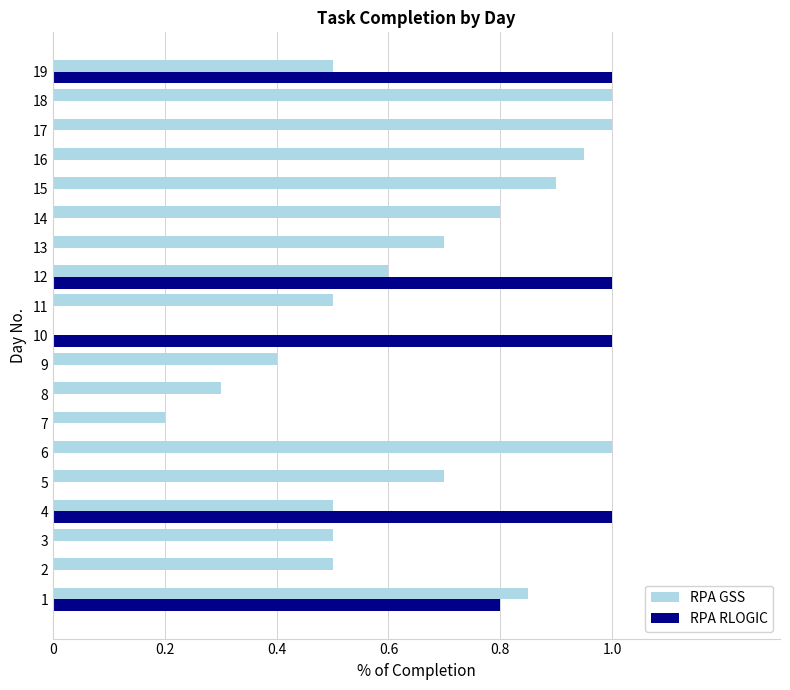

What is the sum of the RPA GSS values at 11 and 15?

1.4